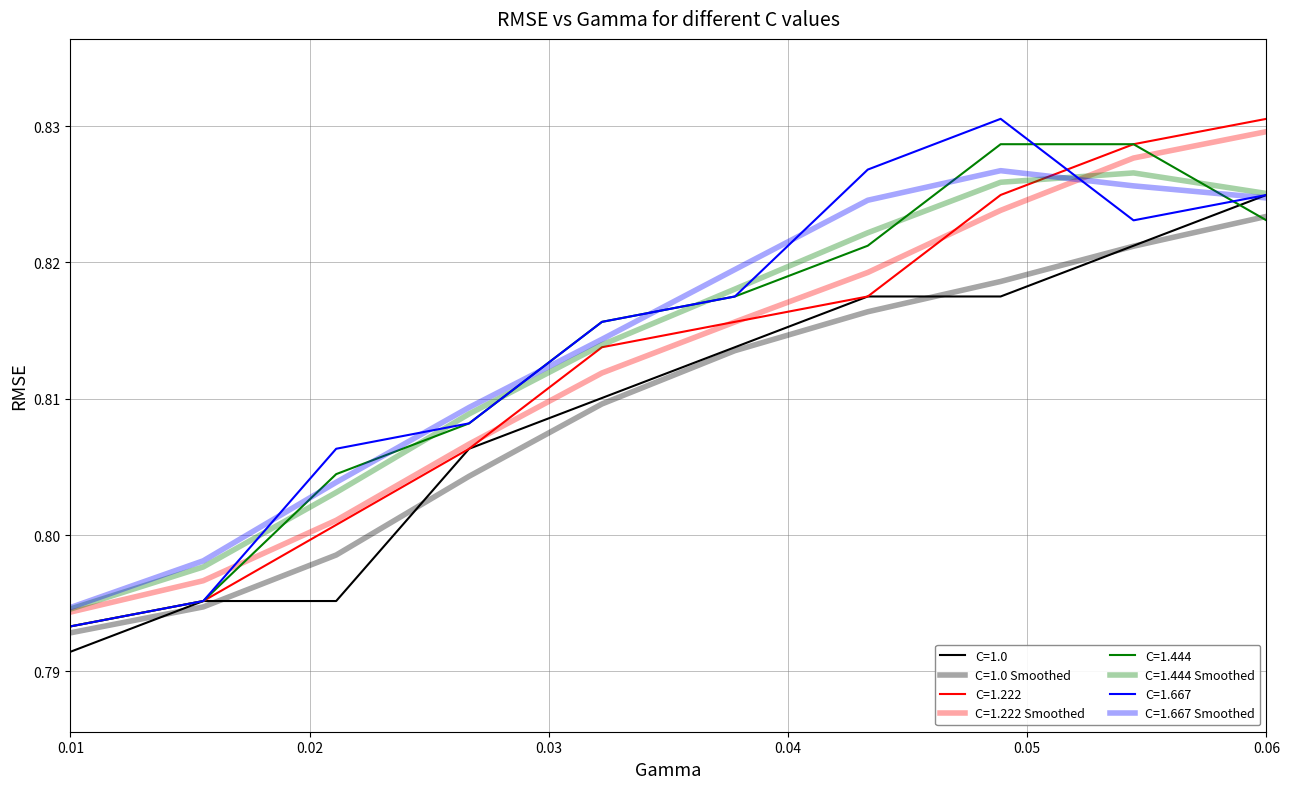

Does the chart have visible grid lines?

Yes